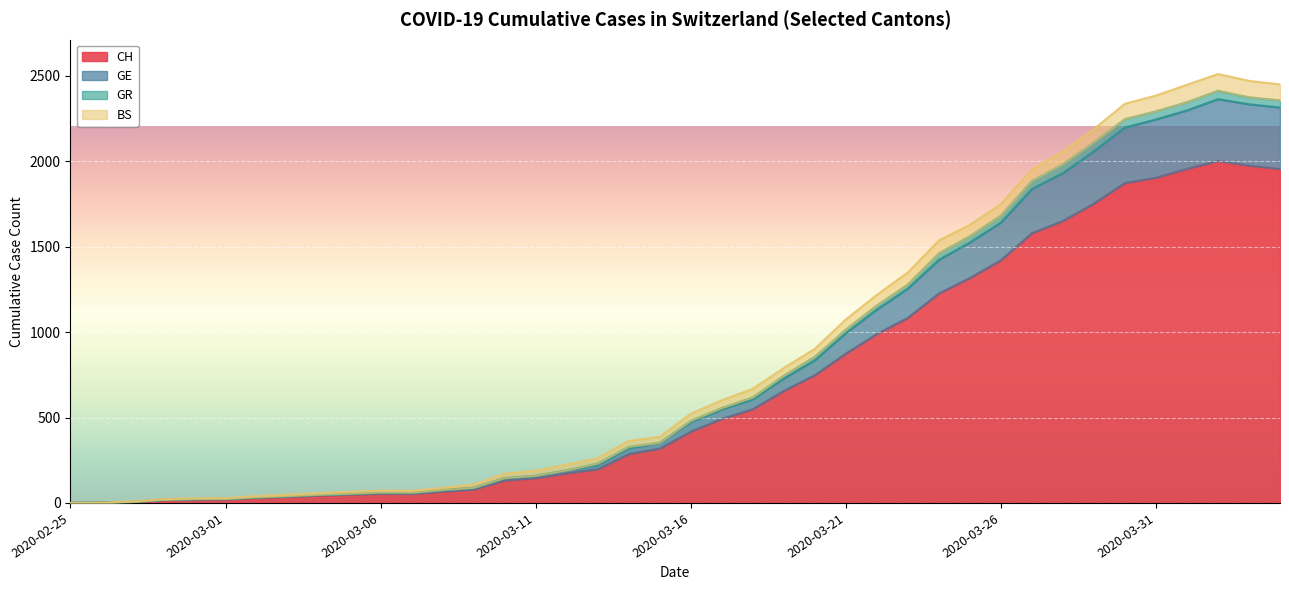

What are all the series names shown in the legend?

CH, GE, GR, BS